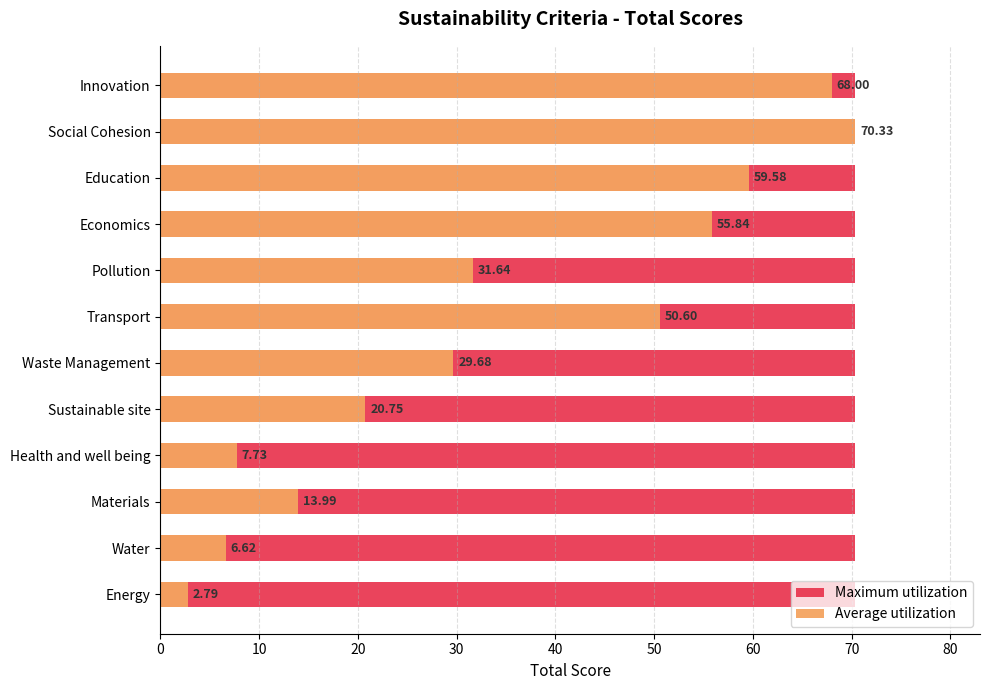

Rank the series at 70 from lowest to highest value.

Maximum utilization, Average utilization